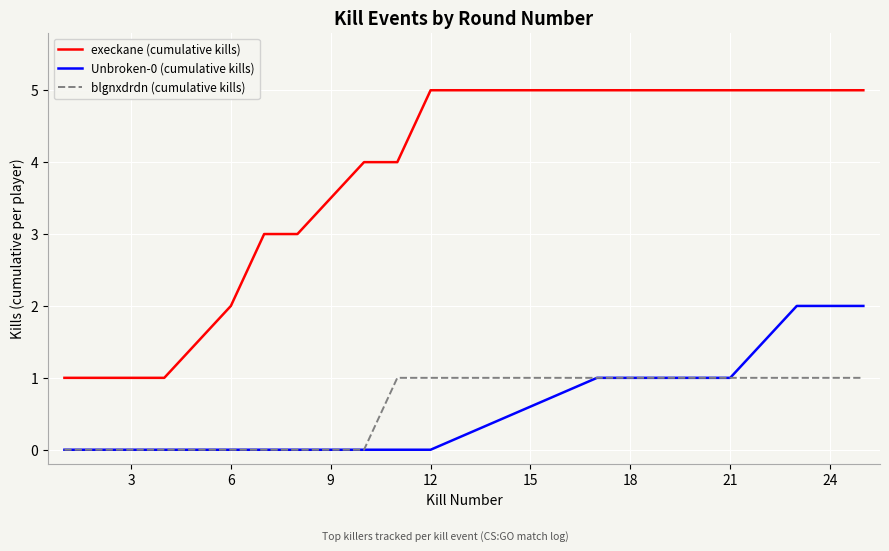

Rank the series by their maximum value, from highest to lowest.

execkane (cumulative kills), Unbroken-0 (cumulative kills), blgnxdrdn (cumulative kills)